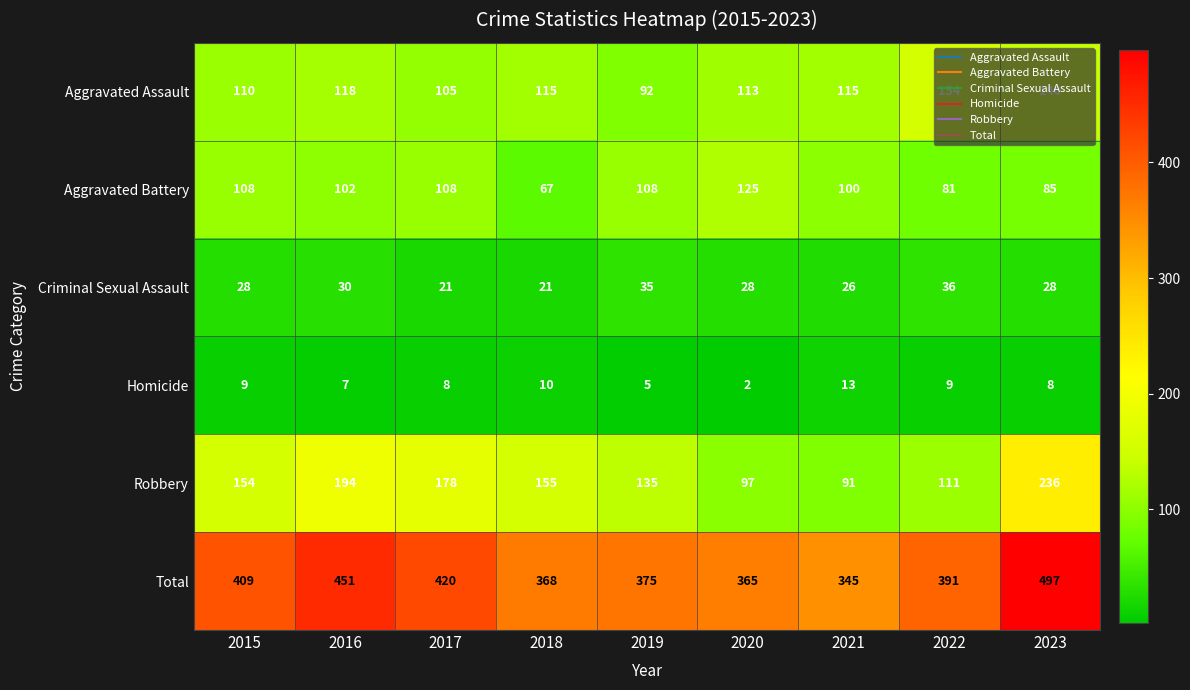

Rank the series at 2023 from lowest to highest value.

Homicide, Criminal Sexual Assault, Aggravated Battery, Aggravated Assault, Robbery, Total